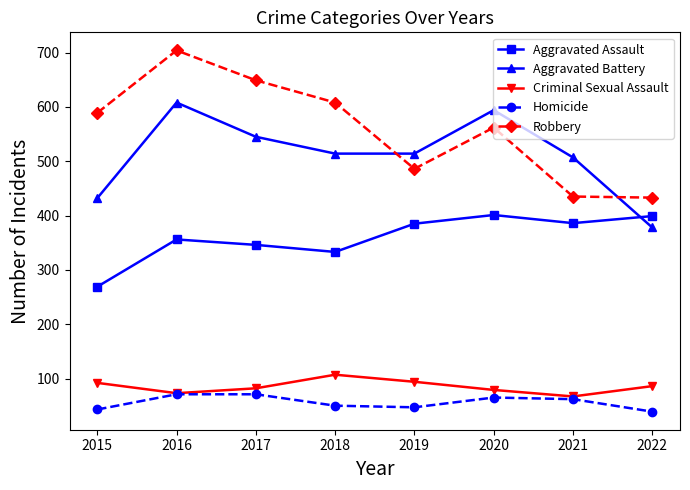

At which label is Aggravated Assault closest to 335?

2018